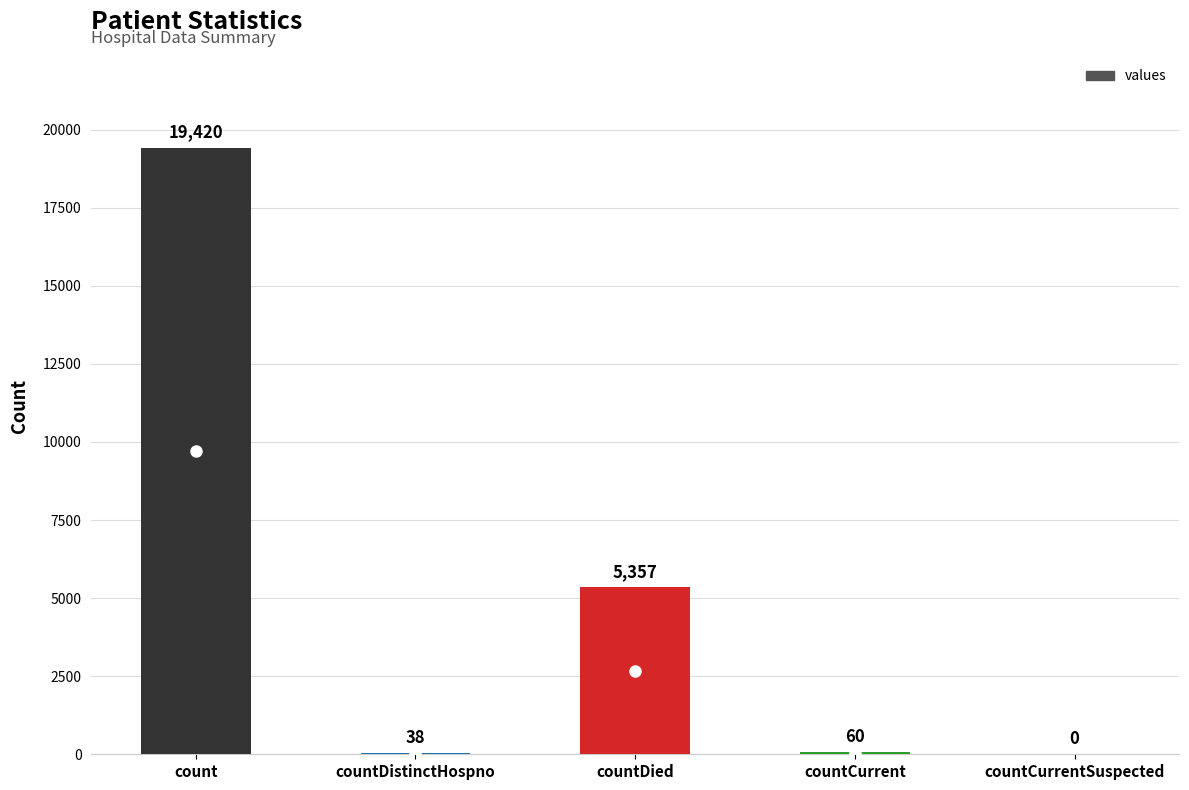

Where does the data first go above 60?

count